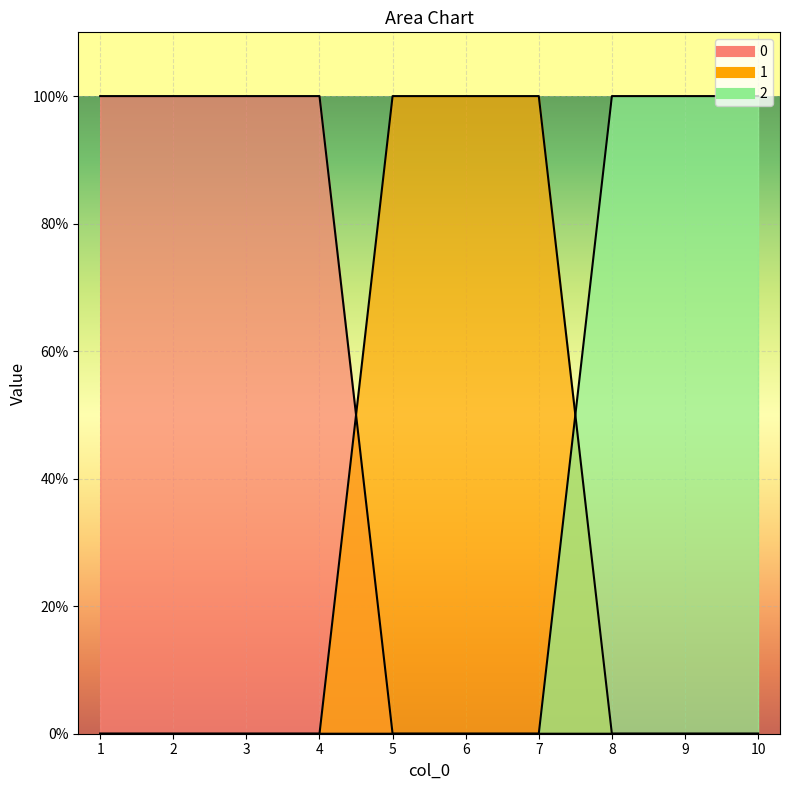

Reading right to left, what are all the values shown in this chart?

0: 10=0	9=0	8=0	7=0	6=0	5=0	4=1	3=1	2=1	1=1
1: 10=0	9=0	8=0	7=1	6=1	5=1	4=0	3=0	2=0	1=0
2: 10=1	9=1	8=1	7=0	6=0	5=0	4=0	3=0	2=0	1=0